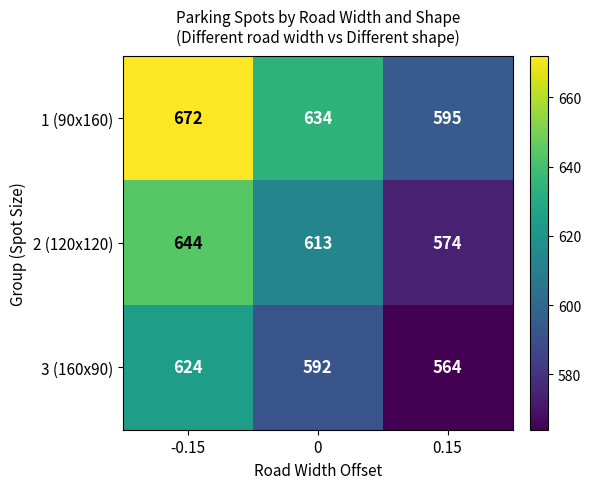

At which category is the sum across all series the highest?

-0.15